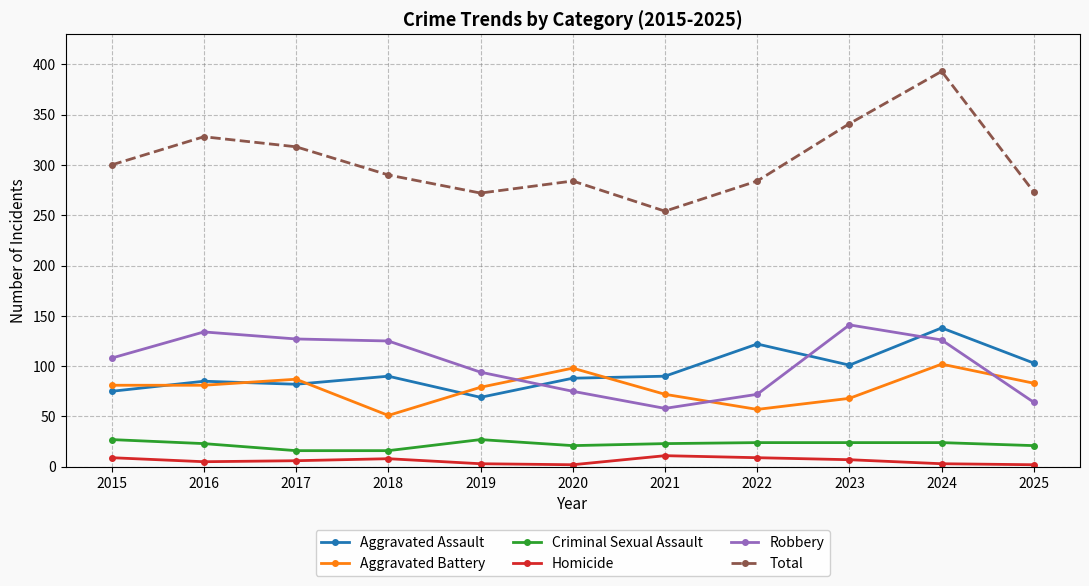

Is it true that Aggravated Assault equals 177 at 2025?

False